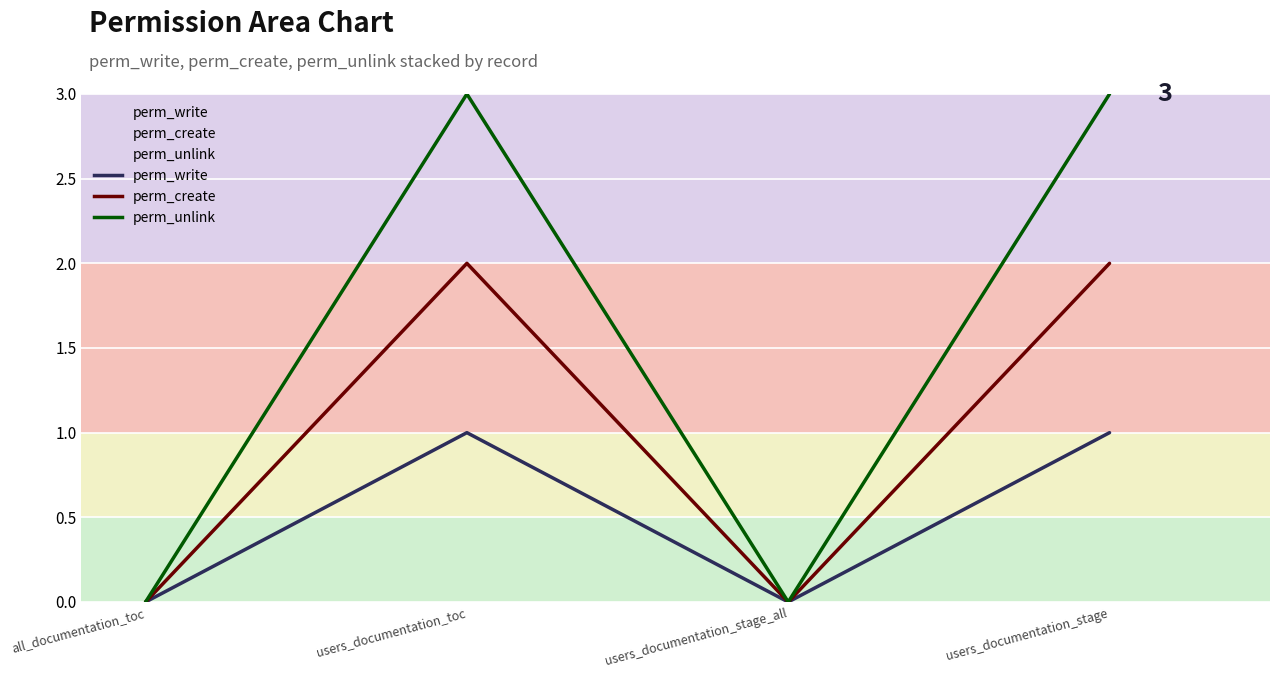

Reading left to right, extract all data points from this chart.

perm_write: 0	1	0	1
perm_create: 0	2	0	2
perm_unlink: 0	3	0	3